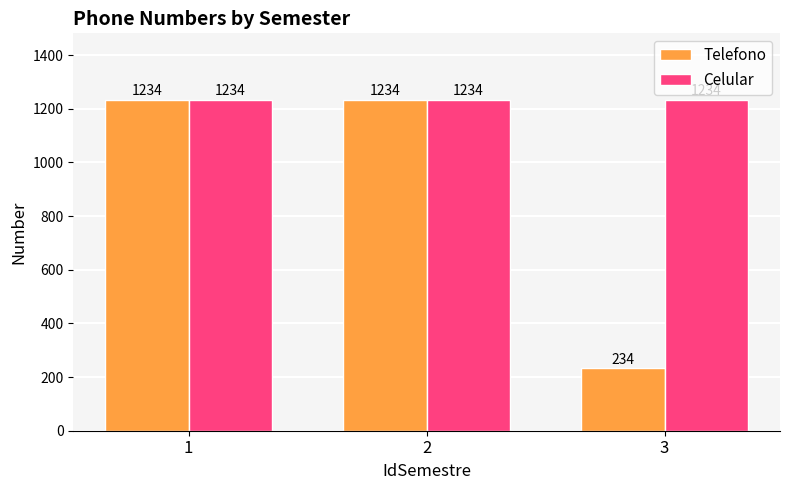

What is the approximate value of Celular at 1?

1234